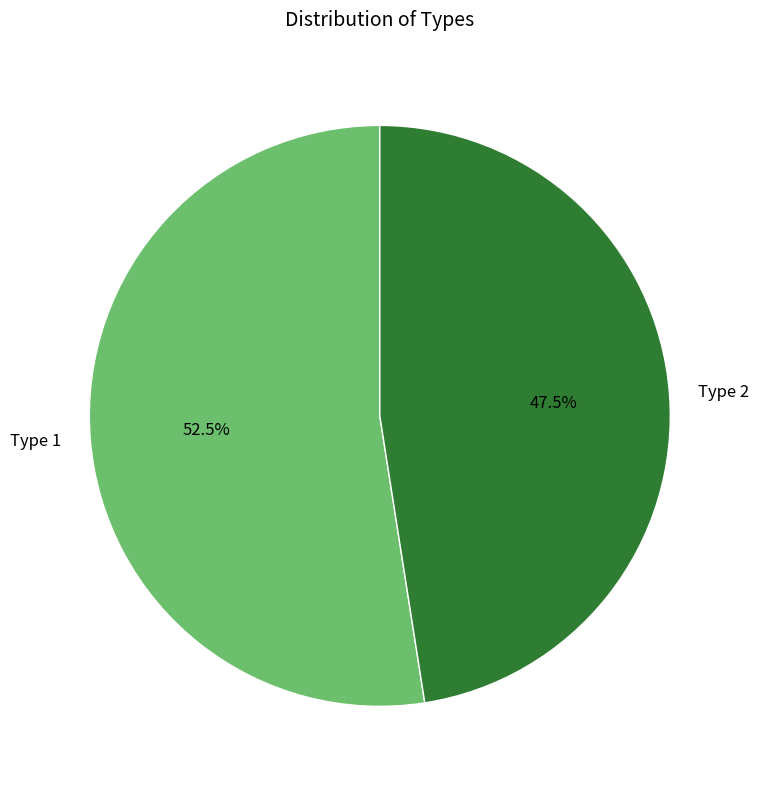

Count the number of slices in the pie.

2